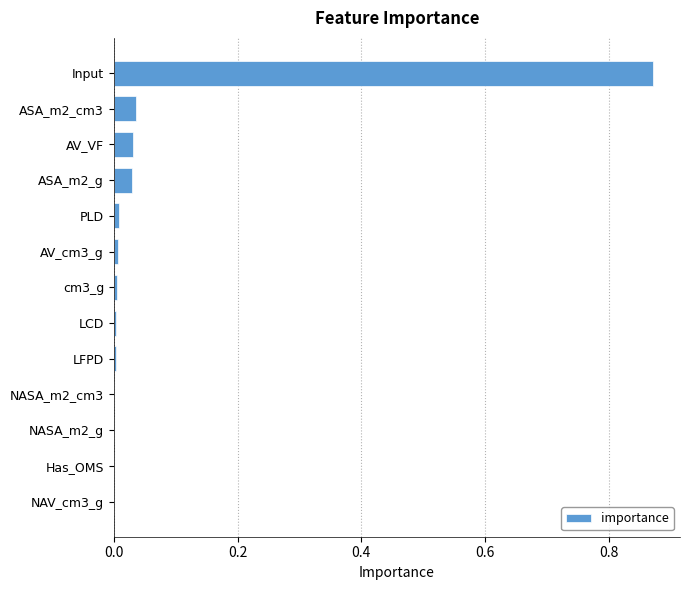

Which has a higher value, Input or NASA_m2_cm3?

Input